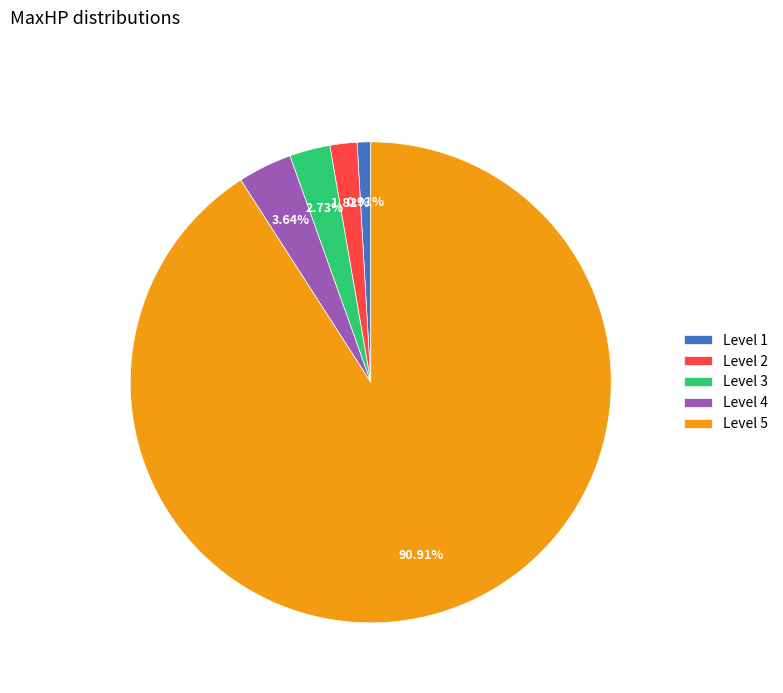

Is there any slice that represents more than half of the pie?

Yes